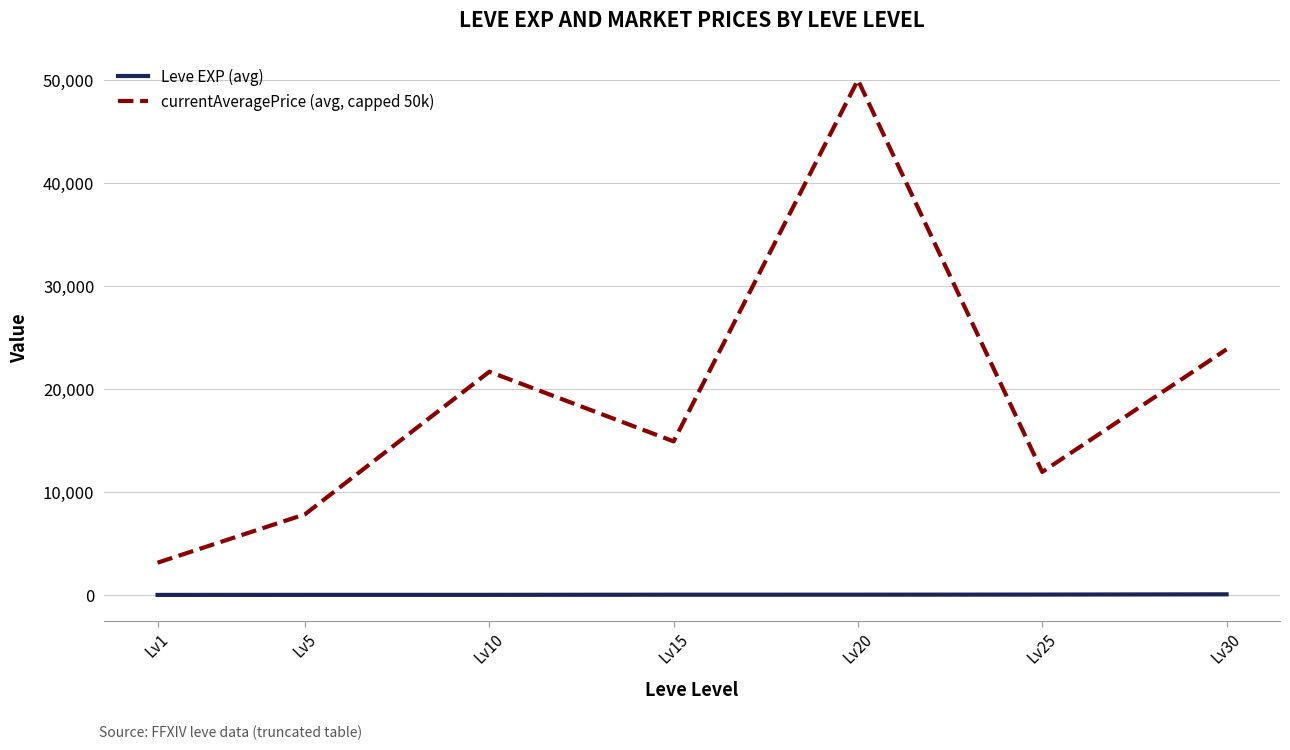

Which series changed the most between Lv1 and Lv30?

currentAveragePrice (avg, capped 50k)